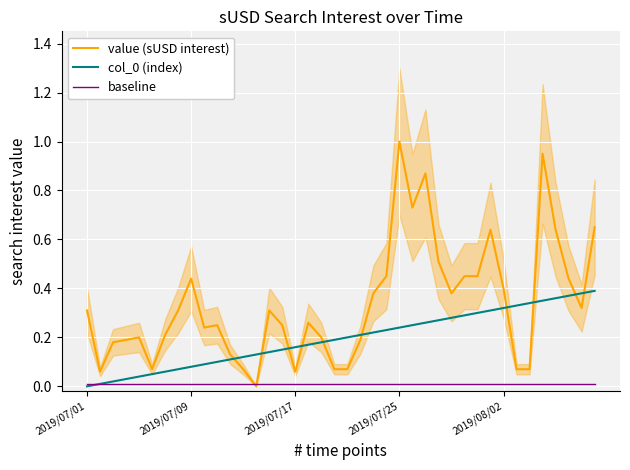

What is the sum of all value (sUSD interest) values?

13.5